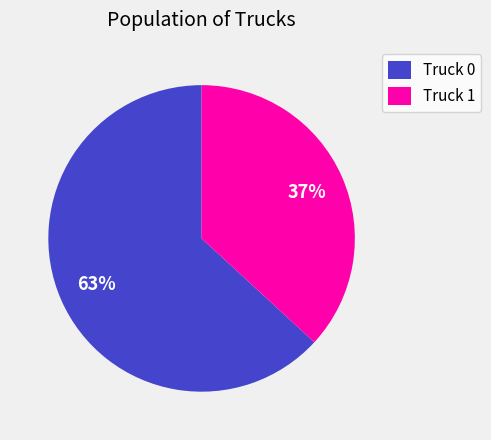

To the nearest percent, what portion does Truck 0 represent?

63%